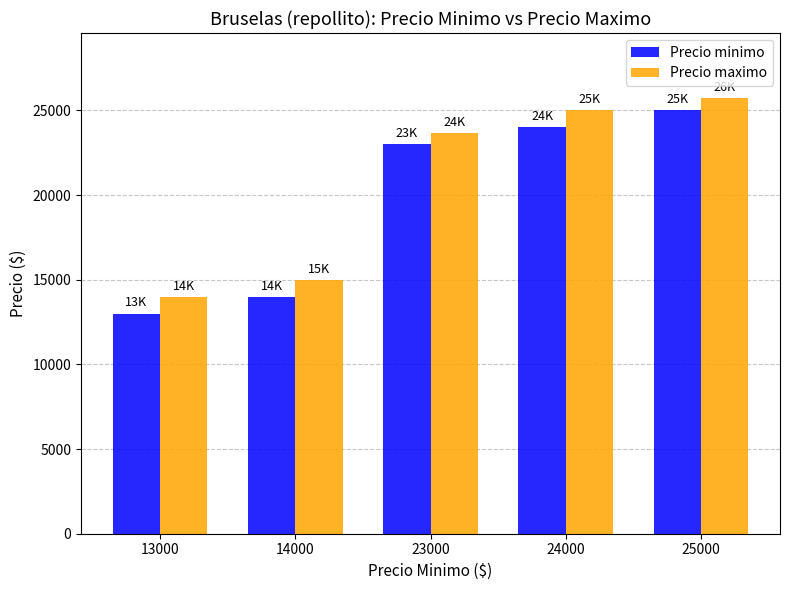

Rank the categories by Precio minimo value from highest to lowest.

25000, 24000, 23000, 14000, 13000